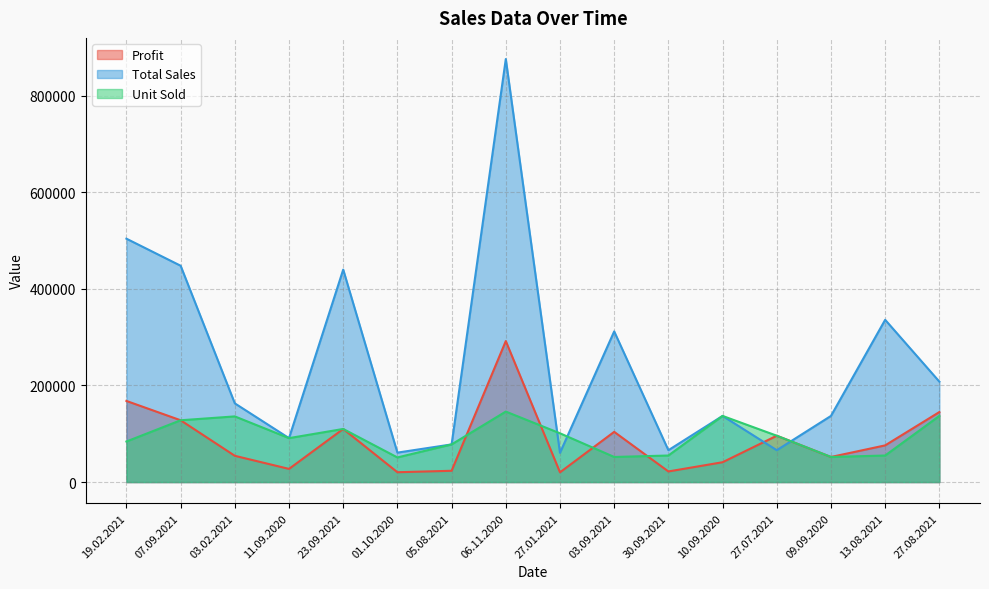

What is the value of the Total Sales point at the 16th from the left?

208000